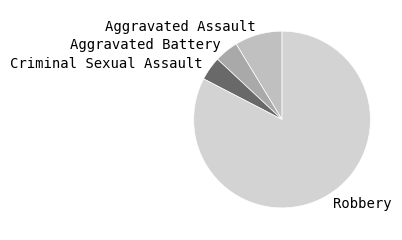

Combined, do Aggravated Battery and Criminal Sexual Assault account for over 50%?

No